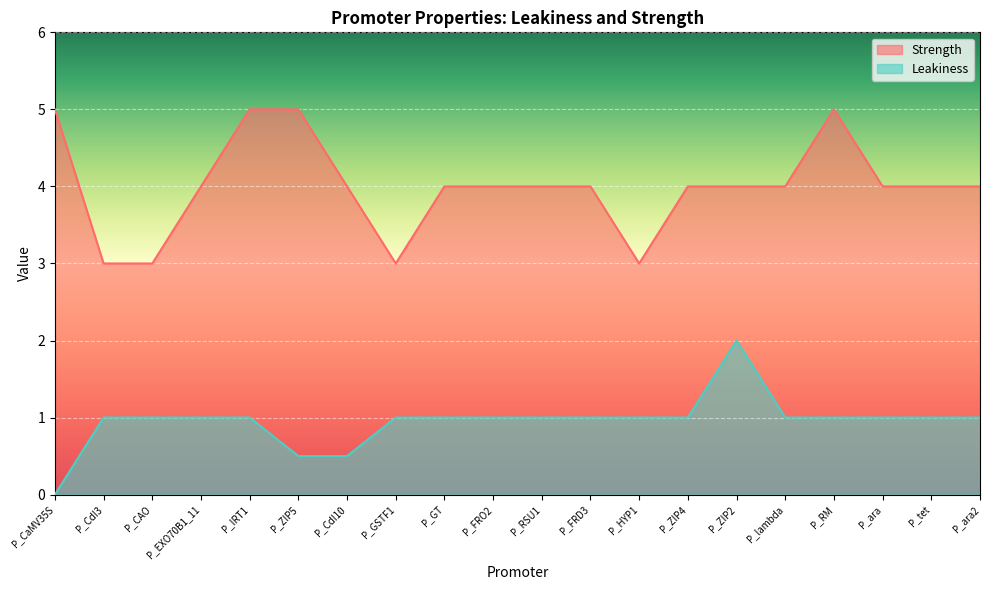

How many data points does each series have?

20